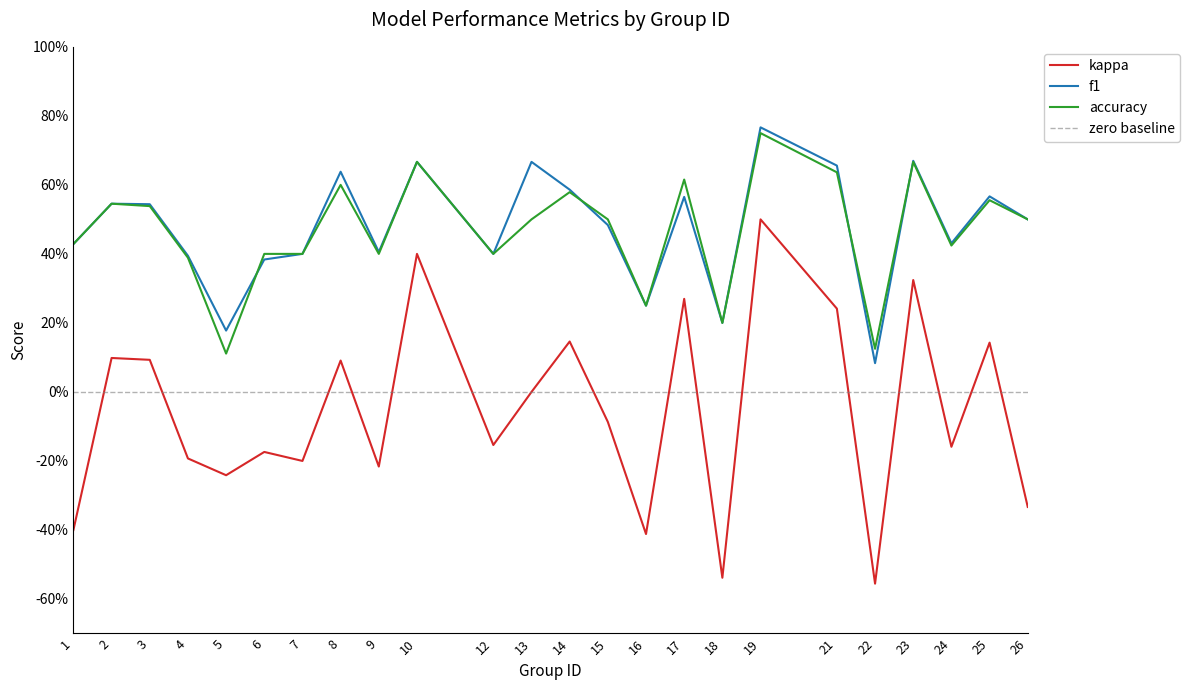

Which label corresponds to the smallest value in the chart?

22